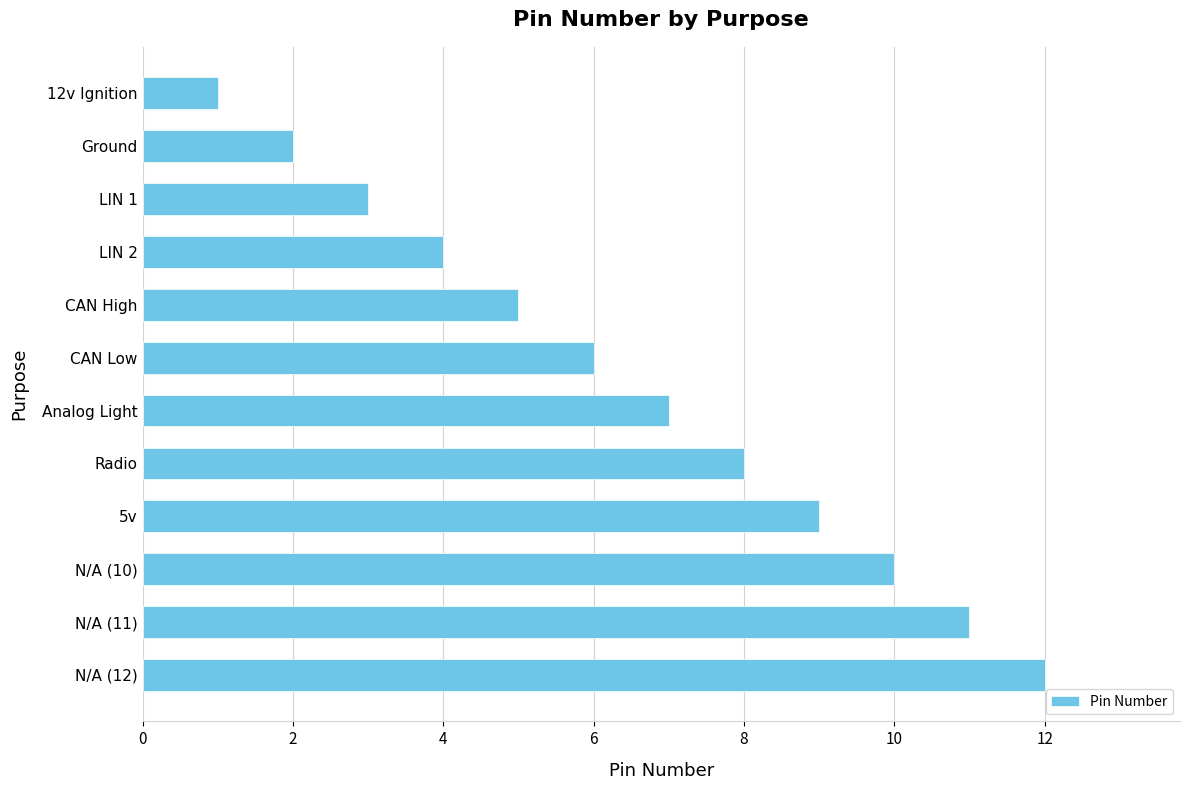

Is it true that the value at CAN High is 3?

False